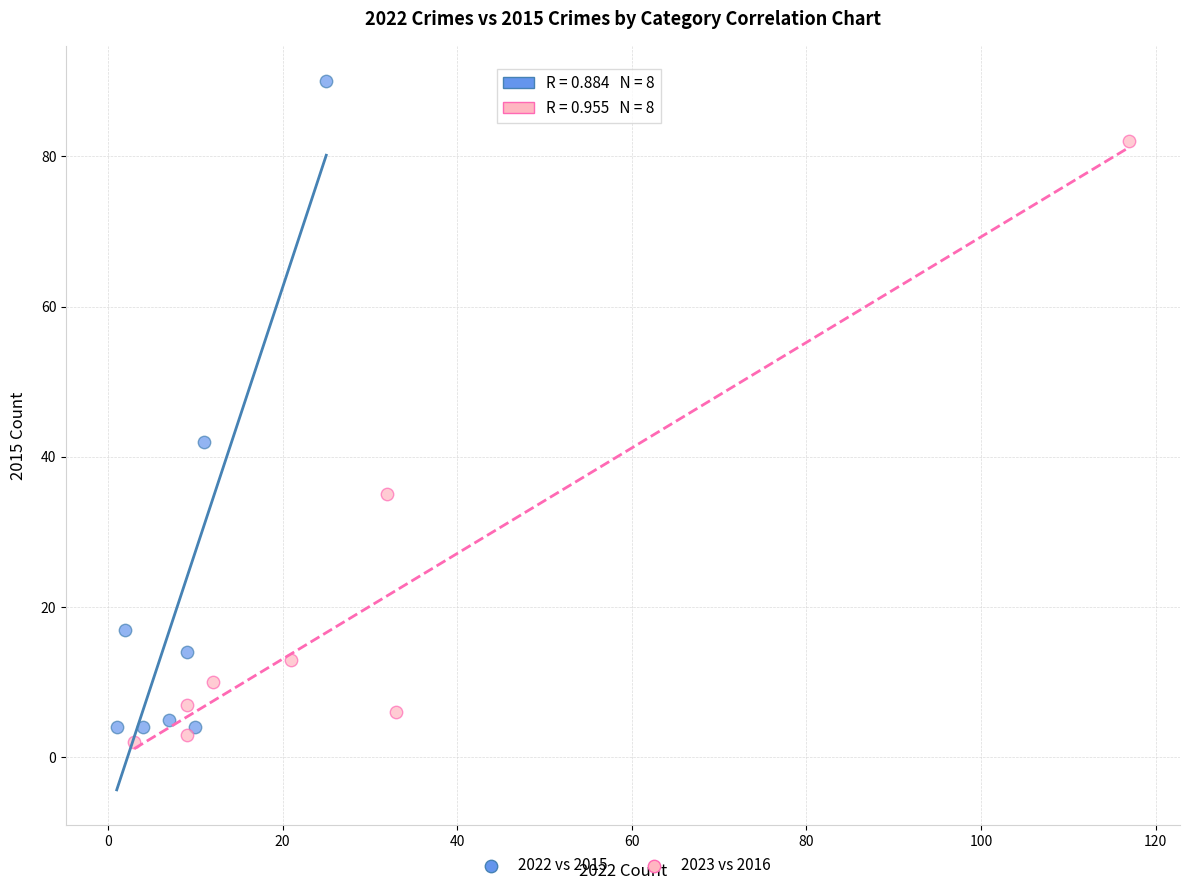

Which series has the largest Y range (max minus min)?

2022 vs 2015